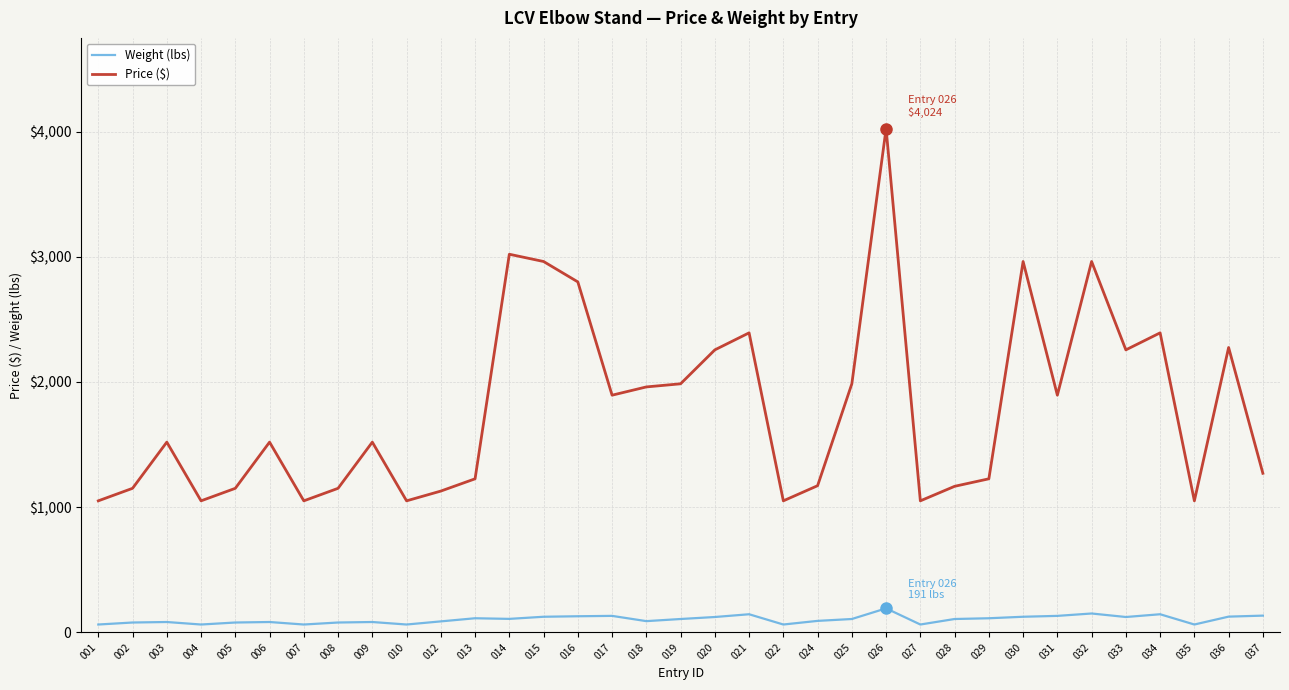

True or false: Price ($) and Weight (lbs) cross at least once.

False